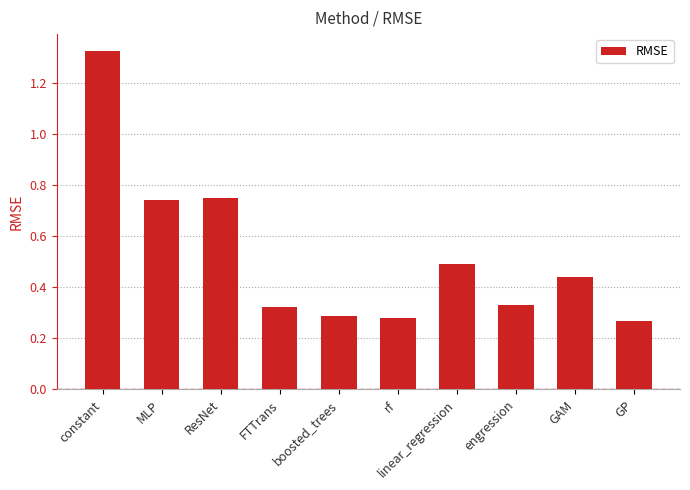

What is the sum of all values?

5.2